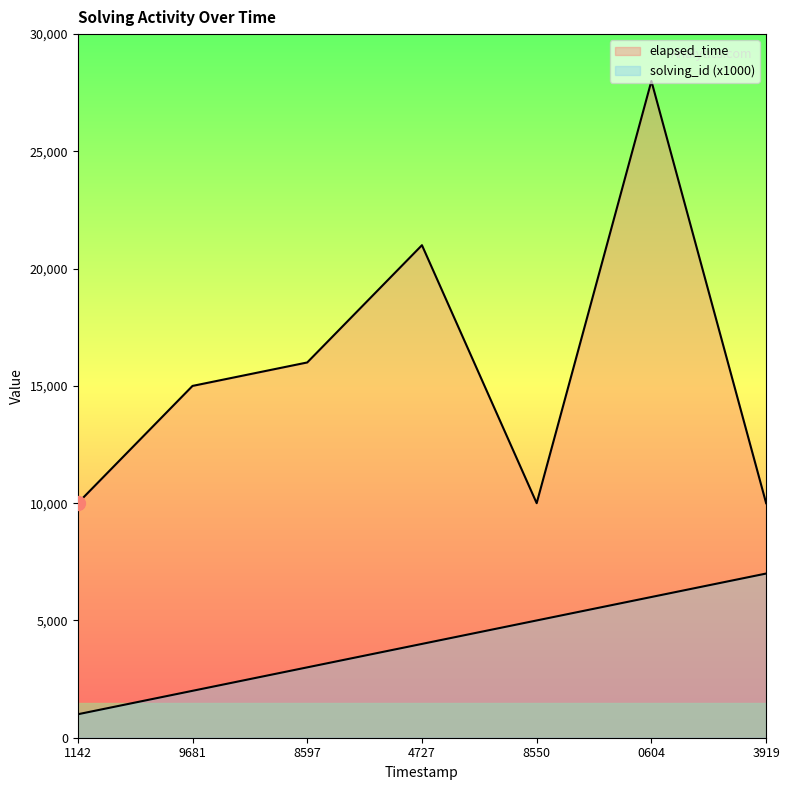

At how many categories does at least one series exceed 5999?

7